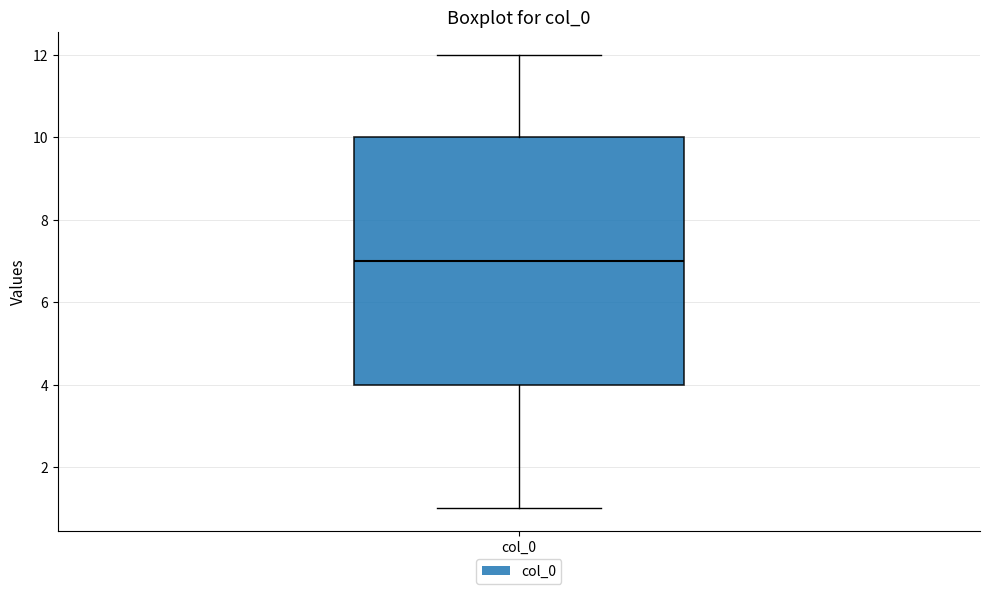

Transcribe this box plot: give where the median line is, the range the box spans, and where the two whiskers end, as read against the y-axis. The values are not printed on the chart, so give them approximately, as read against the axis.

median 7, box 4 to 10, whiskers 1 to 12